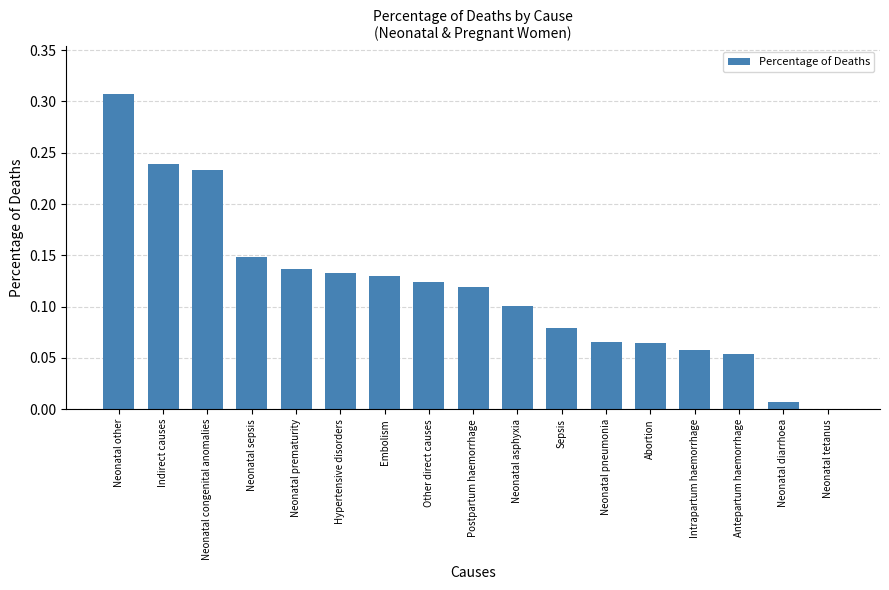

Does the chart contain stacked bars?

No